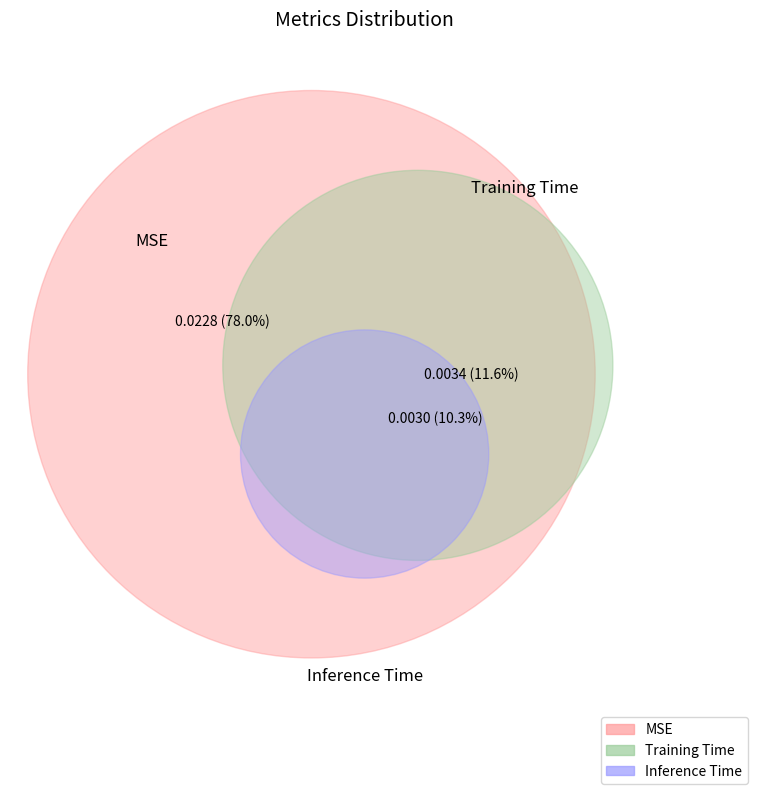

How many slices are in this pie chart?

3